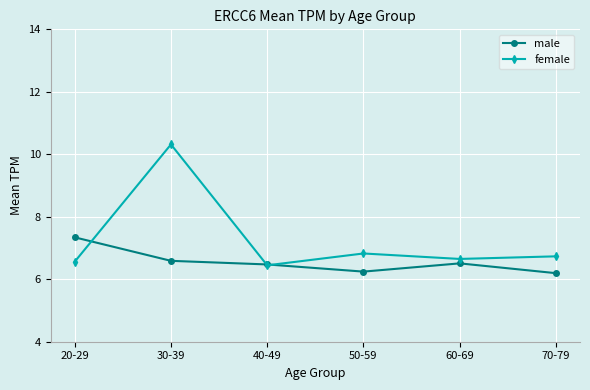

The value of female at 40-49 is 6.4. True or false?

True